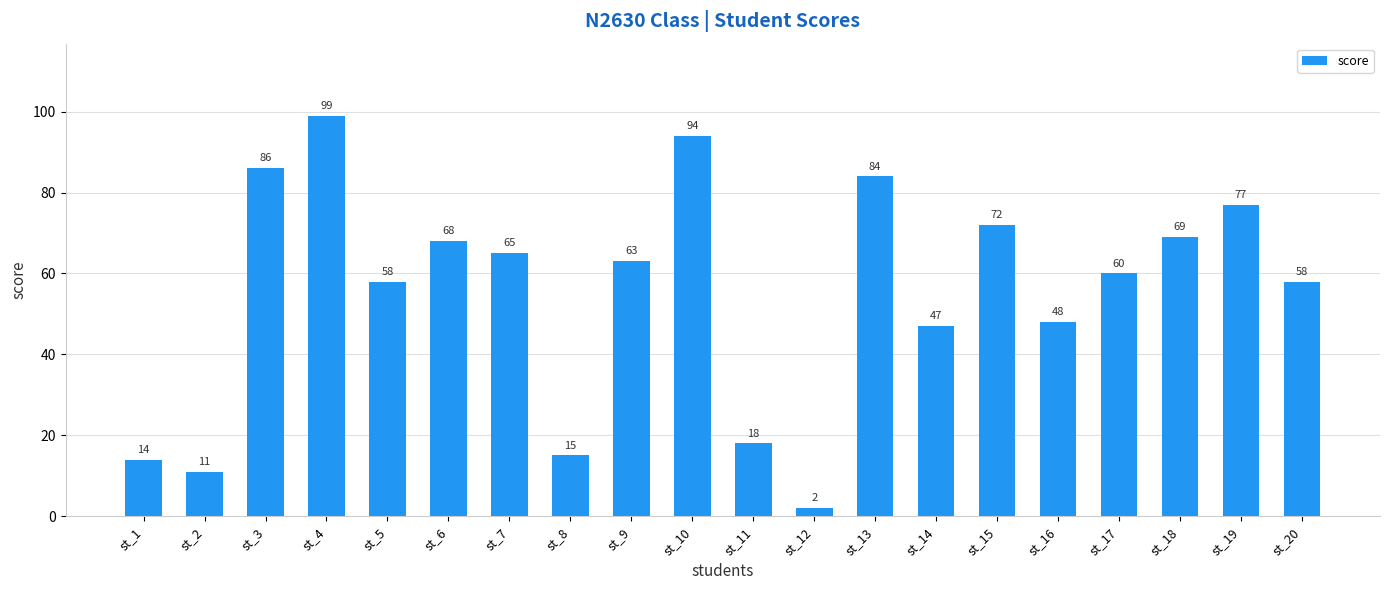

True or false: the data shows 124 at st_15.

False